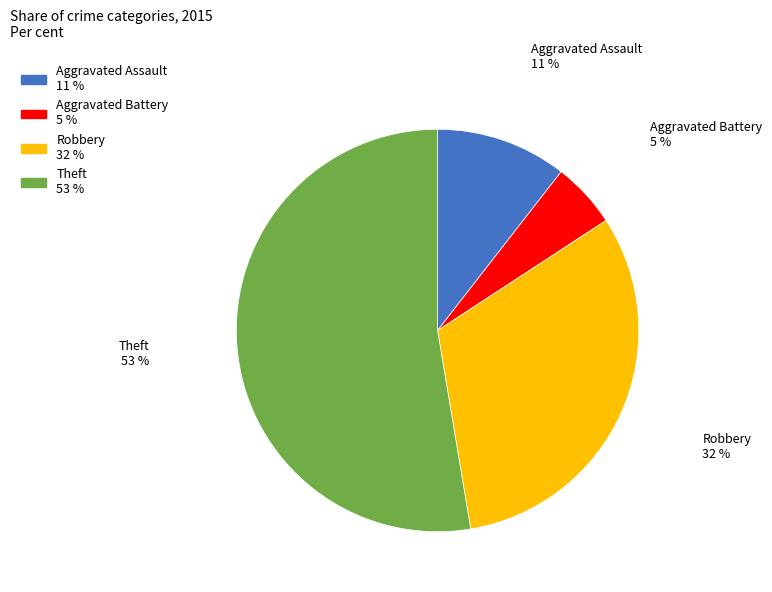

Between Aggravated Assault and Aggravated Battery, which is larger?

Aggravated Assault